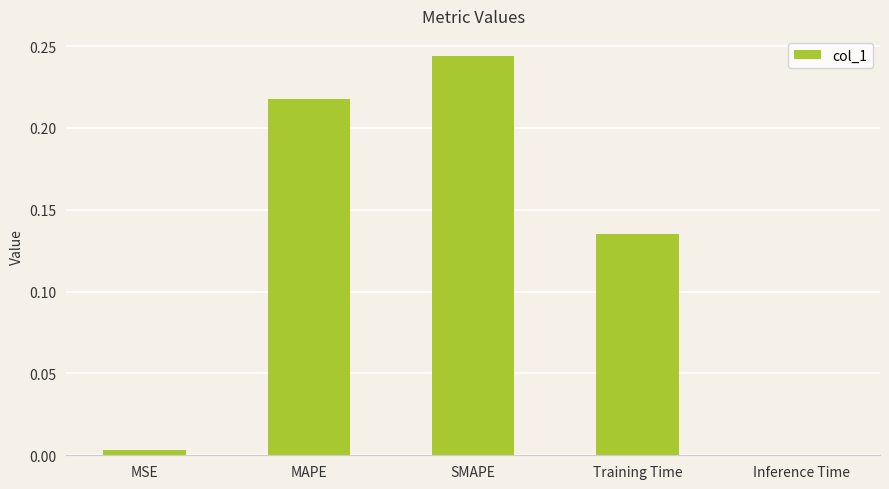

What is the sum of all values?

0.6